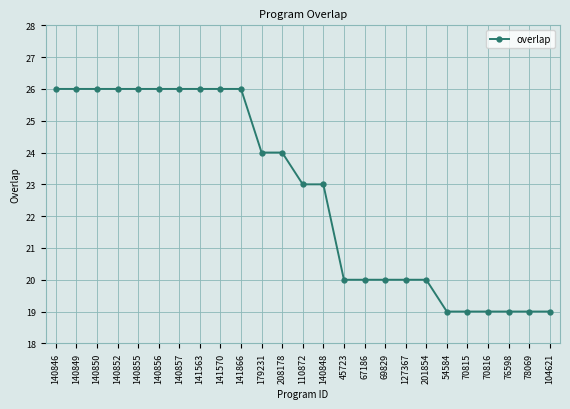

Reading right to left, list all the values displayed in this chart.

19	19	19	19	19	19	20	20	20	20	20	23	23	24	24	26	26	26	26	26	26	26	26	26	26